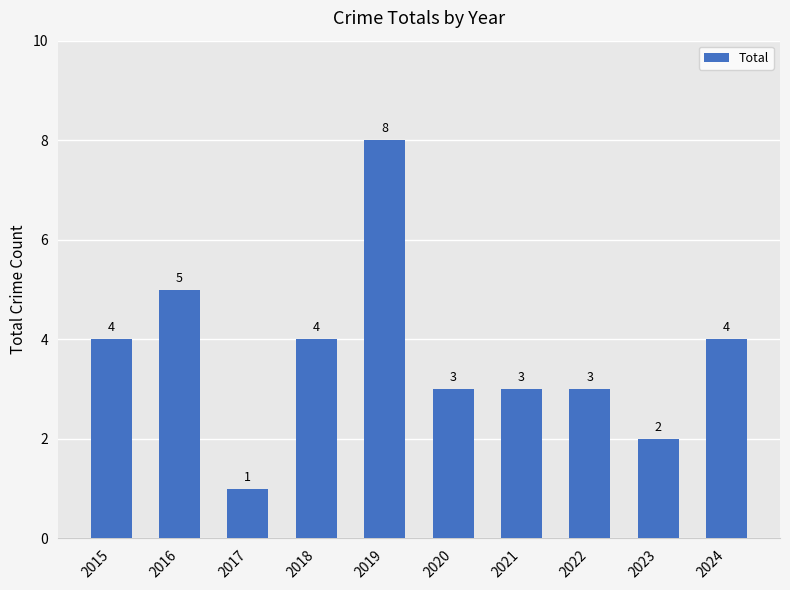

What is the ratio of the value at 2016 to the value at 2023?

2.5